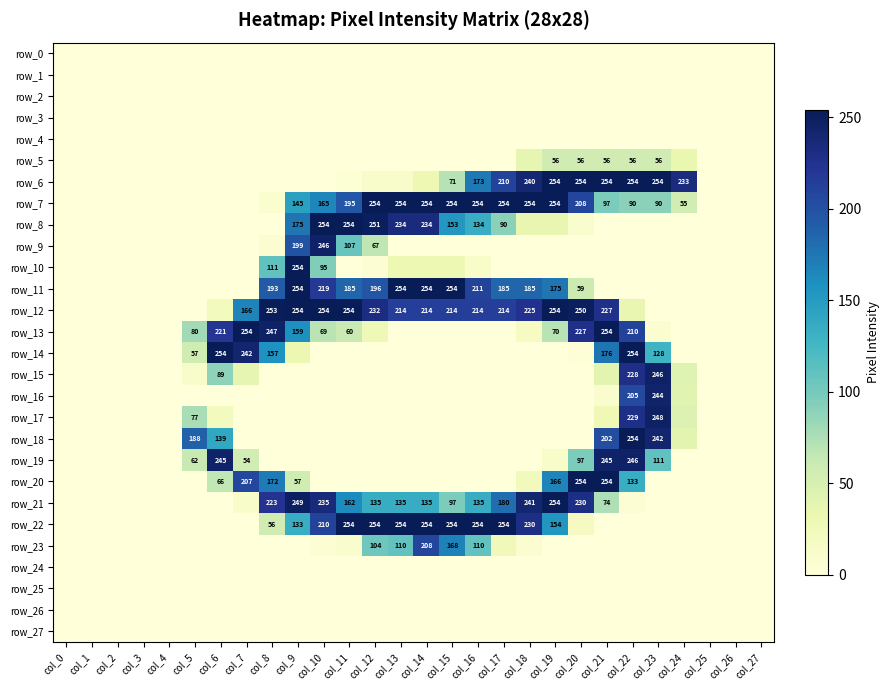

Reading left to right, transcribe all the data shown in this chart.

row_0: col_0=0	col_1=0	col_2=0	col_3=0	col_4=0	col_5=0	col_6=0	col_7=0	col_8=0	col_9=0	col_10=0	col_11=0	col_12=0	col_13=0	col_14=0	col_15=0	col_16=0	col_17=0	col_18=0	col_19=0	col_20=0	col_21=0	col_22=0	col_23=0	col_24=0	col_25=0	col_26=0	col_27=0
row_1: col_0=0	col_1=0	col_2=0	col_3=0	col_4=0	col_5=0	col_6=0	col_7=0	col_8=0	col_9=0	col_10=0	col_11=0	col_12=0	col_13=0	col_14=0	col_15=0	col_16=0	col_17=0	col_18=0	col_19=0	col_20=0	col_21=0	col_22=0	col_23=0	col_24=0	col_25=0	col_26=0	col_27=0
row_2: col_0=0	col_1=0	col_2=0	col_3=0	col_4=0	col_5=0	col_6=0	col_7=0	col_8=0	col_9=0	col_10=0	col_11=0	col_12=0	col_13=0	col_14=0	col_15=0	col_16=0	col_17=0	col_18=0	col_19=0	col_20=0	col_21=0	col_22=0	col_23=0	col_24=0	col_25=0	col_26=0	col_27=0
row_3: col_0=0	col_1=0	col_2=0	col_3=0	col_4=0	col_5=0	col_6=0	col_7=0	col_8=0	col_9=0	col_10=0	col_11=0	col_12=0	col_13=0	col_14=0	col_15=0	col_16=0	col_17=0	col_18=0	col_19=0	col_20=0	col_21=0	col_22=0	col_23=0	col_24=0	col_25=0	col_26=0	col_27=0
row_4: col_0=0	col_1=0	col_2=0	col_3=0	col_4=0	col_5=0	col_6=0	col_7=0	col_8=0	col_9=0	col_10=0	col_11=0	col_12=0	col_13=0	col_14=0	col_15=0	col_16=0	col_17=0	col_18=0	col_19=0	col_20=0	col_21=0	col_22=0	col_23=0	col_24=0	col_25=0	col_26=0	col_27=0
row_5: col_0=0	col_1=0	col_2=0	col_3=0	col_4=0	col_5=0	col_6=0	col_7=0	col_8=0	col_9=0	col_10=0	col_11=0	col_12=0	col_13=0	col_14=0	col_15=0	col_16=0	col_17=0	col_18=37	col_19=56	col_20=56	col_21=56	col_22=56	col_23=56	col_24=34	col_25=0	col_26=0	col_27=0
row_6: col_0=0	col_1=0	col_2=0	col_3=0	col_4=0	col_5=0	col_6=0	col_7=0	col_8=0	col_9=0	col_10=0	col_11=4	col_12=11	col_13=11	col_14=30	col_15=71	col_16=173	col_17=210	col_18=240	col_19=254	col_20=254	col_21=254	col_22=254	col_23=254	col_24=233	col_25=0	col_26=0	col_27=0
row_7: col_0=0	col_1=0	col_2=0	col_3=0	col_4=0	col_5=0	col_6=0	col_7=0	col_8=8	col_9=145	col_10=165	col_11=195	col_12=254	col_13=254	col_14=254	col_15=254	col_16=254	col_17=254	col_18=254	col_19=254	col_20=208	col_21=97	col_22=90	col_23=90	col_24=55	col_25=0	col_26=0	col_27=0
row_8: col_0=0	col_1=0	col_2=0	col_3=0	col_4=0	col_5=0	col_6=0	col_7=0	col_8=0	col_9=175	col_10=254	col_11=254	col_12=251	col_13=234	col_14=234	col_15=153	col_16=134	col_17=90	col_18=35	col_19=35	col_20=10	col_21=0	col_22=0	col_23=0	col_24=0	col_25=0	col_26=0	col_27=0
row_9: col_0=0	col_1=0	col_2=0	col_3=0	col_4=0	col_5=0	col_6=0	col_7=0	col_8=6	col_9=199	col_10=246	col_11=107	col_12=67	col_13=0	col_14=0	col_15=0	col_16=0	col_17=0	col_18=0	col_19=0	col_20=0	col_21=0	col_22=0	col_23=0	col_24=0	col_25=0	col_26=0	col_27=0
row_10: col_0=0	col_1=0	col_2=0	col_3=0	col_4=0	col_5=0	col_6=0	col_7=0	col_8=111	col_9=254	col_10=95	col_11=0	col_12=5	col_13=31	col_14=31	col_15=31	col_16=12	col_17=0	col_18=0	col_19=0	col_20=0	col_21=0	col_22=0	col_23=0	col_24=0	col_25=0	col_26=0	col_27=0
row_11: col_0=0	col_1=0	col_2=0	col_3=0	col_4=0	col_5=0	col_6=0	col_7=0	col_8=193	col_9=254	col_10=219	col_11=185	col_12=196	col_13=254	col_14=254	col_15=254	col_16=211	col_17=185	col_18=185	col_19=175	col_20=59	col_21=0	col_22=0	col_23=0	col_24=0	col_25=0	col_26=0	col_27=0
row_12: col_0=0	col_1=0	col_2=0	col_3=0	col_4=0	col_5=0	col_6=22	col_7=166	col_8=253	col_9=254	col_10=254	col_11=254	col_12=232	col_13=214	col_14=214	col_15=214	col_16=214	col_17=214	col_18=225	col_19=254	col_20=250	col_21=227	col_22=36	col_23=0	col_24=0	col_25=0	col_26=0	col_27=0
row_13: col_0=0	col_1=0	col_2=0	col_3=0	col_4=0	col_5=80	col_6=221	col_7=254	col_8=247	col_9=159	col_10=69	col_11=60	col_12=27	col_13=0	col_14=0	col_15=0	col_16=0	col_17=0	col_18=17	col_19=70	col_20=227	col_21=254	col_22=210	col_23=7	col_24=0	col_25=0	col_26=0	col_27=0
row_14: col_0=0	col_1=0	col_2=0	col_3=0	col_4=0	col_5=57	col_6=254	col_7=242	col_8=157	col_9=32	col_10=0	col_11=0	col_12=0	col_13=0	col_14=0	col_15=0	col_16=0	col_17=0	col_18=0	col_19=0	col_20=3	col_21=176	col_22=254	col_23=128	col_24=0	col_25=0	col_26=0	col_27=0
row_15: col_0=0	col_1=0	col_2=0	col_3=0	col_4=0	col_5=11	col_6=89	col_7=37	col_8=0	col_9=0	col_10=0	col_11=0	col_12=0	col_13=0	col_14=0	col_15=0	col_16=0	col_17=0	col_18=0	col_19=0	col_20=0	col_21=40	col_22=228	col_23=246	col_24=44	col_25=0	col_26=0	col_27=0
row_16: col_0=0	col_1=0	col_2=0	col_3=0	col_4=0	col_5=0	col_6=0	col_7=0	col_8=0	col_9=0	col_10=0	col_11=0	col_12=0	col_13=0	col_14=0	col_15=0	col_16=0	col_17=0	col_18=0	col_19=0	col_20=0	col_21=9	col_22=205	col_23=244	col_24=42	col_25=0	col_26=0	col_27=0
row_17: col_0=0	col_1=0	col_2=0	col_3=0	col_4=0	col_5=77	col_6=20	col_7=0	col_8=0	col_9=0	col_10=0	col_11=0	col_12=0	col_13=0	col_14=0	col_15=0	col_16=0	col_17=0	col_18=0	col_19=0	col_20=0	col_21=28	col_22=229	col_23=248	col_24=46	col_25=0	col_26=0	col_27=0
row_18: col_0=0	col_1=0	col_2=0	col_3=0	col_4=0	col_5=188	col_6=139	col_7=0	col_8=0	col_9=0	col_10=0	col_11=0	col_12=0	col_13=0	col_14=0	col_15=0	col_16=0	col_17=0	col_18=0	col_19=0	col_20=0	col_21=202	col_22=254	col_23=242	col_24=40	col_25=0	col_26=0	col_27=0
row_19: col_0=0	col_1=0	col_2=0	col_3=0	col_4=0	col_5=62	col_6=245	col_7=54	col_8=0	col_9=0	col_10=0	col_11=0	col_12=0	col_13=0	col_14=0	col_15=0	col_16=0	col_17=0	col_18=0	col_19=13	col_20=97	col_21=245	col_22=246	col_23=111	col_24=0	col_25=0	col_26=0	col_27=0
row_20: col_0=0	col_1=0	col_2=0	col_3=0	col_4=0	col_5=0	col_6=66	col_7=207	col_8=172	col_9=57	col_10=0	col_11=0	col_12=0	col_13=0	col_14=0	col_15=0	col_16=0	col_17=0	col_18=23	col_19=166	col_20=254	col_21=254	col_22=133	col_23=0	col_24=0	col_25=0	col_26=0	col_27=0
row_21: col_0=0	col_1=0	col_2=0	col_3=0	col_4=0	col_5=0	col_6=0	col_7=13	col_8=223	col_9=249	col_10=235	col_11=162	col_12=135	col_13=135	col_14=135	col_15=97	col_16=135	col_17=180	col_18=241	col_19=254	col_20=230	col_21=74	col_22=5	col_23=0	col_24=0	col_25=0	col_26=0	col_27=0
row_22: col_0=0	col_1=0	col_2=0	col_3=0	col_4=0	col_5=0	col_6=0	col_7=0	col_8=56	col_9=133	col_10=210	col_11=254	col_12=254	col_13=254	col_14=254	col_15=254	col_16=254	col_17=254	col_18=230	col_19=154	col_20=19	col_21=0	col_22=0	col_23=0	col_24=0	col_25=0	col_26=0	col_27=0
row_23: col_0=0	col_1=0	col_2=0	col_3=0	col_4=0	col_5=0	col_6=0	col_7=0	col_8=0	col_9=0	col_10=5	col_11=10	col_12=104	col_13=110	col_14=208	col_15=168	col_16=110	col_17=25	col_18=7	col_19=0	col_20=0	col_21=0	col_22=0	col_23=0	col_24=0	col_25=0	col_26=0	col_27=0
row_24: col_0=0	col_1=0	col_2=0	col_3=0	col_4=0	col_5=0	col_6=0	col_7=0	col_8=0	col_9=0	col_10=0	col_11=0	col_12=0	col_13=0	col_14=0	col_15=0	col_16=0	col_17=0	col_18=0	col_19=0	col_20=0	col_21=0	col_22=0	col_23=0	col_24=0	col_25=0	col_26=0	col_27=0
row_25: col_0=0	col_1=0	col_2=0	col_3=0	col_4=0	col_5=0	col_6=0	col_7=0	col_8=0	col_9=0	col_10=0	col_11=0	col_12=0	col_13=0	col_14=0	col_15=0	col_16=0	col_17=0	col_18=0	col_19=0	col_20=0	col_21=0	col_22=0	col_23=0	col_24=0	col_25=0	col_26=0	col_27=0
row_26: col_0=0	col_1=0	col_2=0	col_3=0	col_4=0	col_5=0	col_6=0	col_7=0	col_8=0	col_9=0	col_10=0	col_11=0	col_12=0	col_13=0	col_14=0	col_15=0	col_16=0	col_17=0	col_18=0	col_19=0	col_20=0	col_21=0	col_22=0	col_23=0	col_24=0	col_25=0	col_26=0	col_27=0
row_27: col_0=0	col_1=0	col_2=0	col_3=0	col_4=0	col_5=0	col_6=0	col_7=0	col_8=0	col_9=0	col_10=0	col_11=0	col_12=0	col_13=0	col_14=0	col_15=0	col_16=0	col_17=0	col_18=0	col_19=0	col_20=0	col_21=0	col_22=0	col_23=0	col_24=0	col_25=0	col_26=0	col_27=0